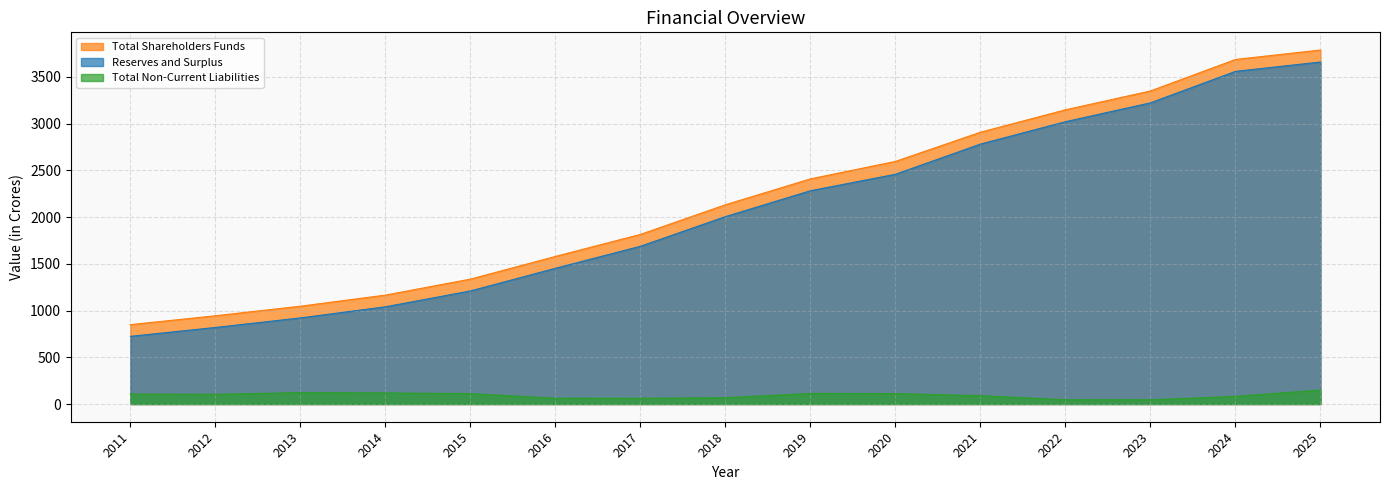

In Total Non-Current Liabilities, how many points are lower than both neighbors (excluding endpoints)?

3